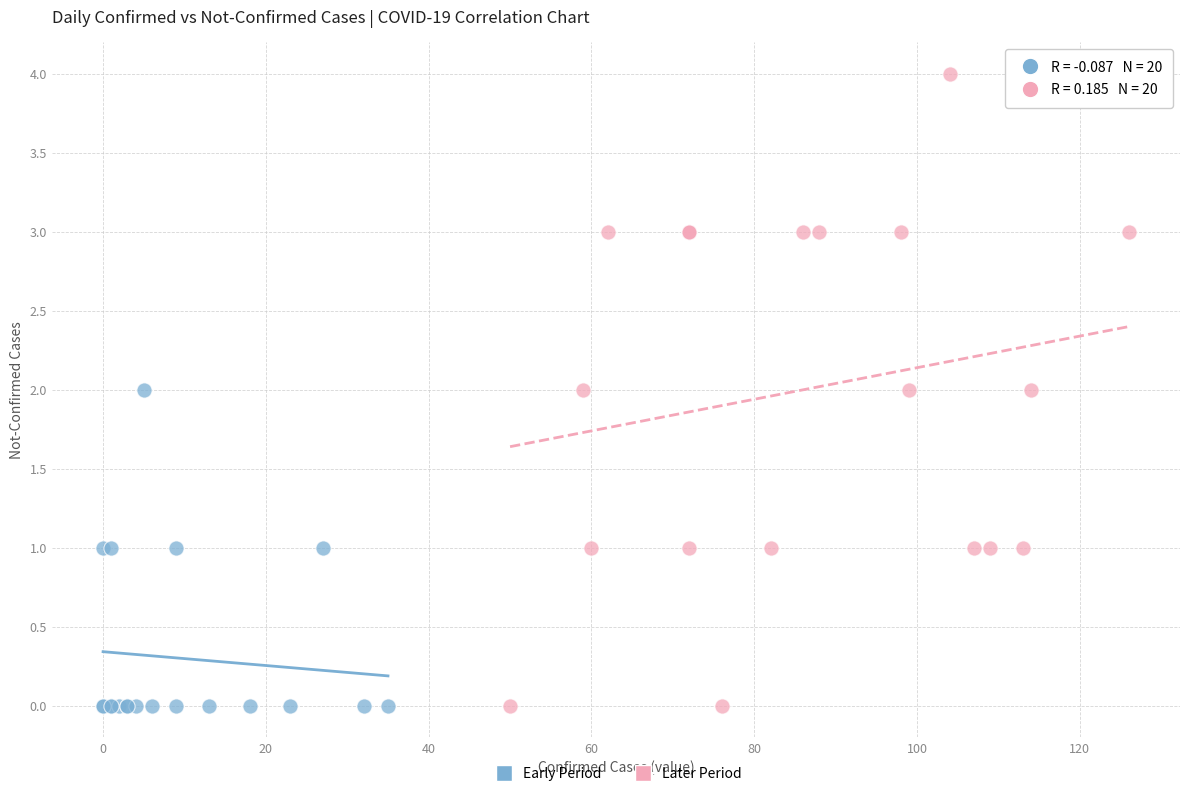

What are all the series names shown in the legend?

Early Period, Later Period